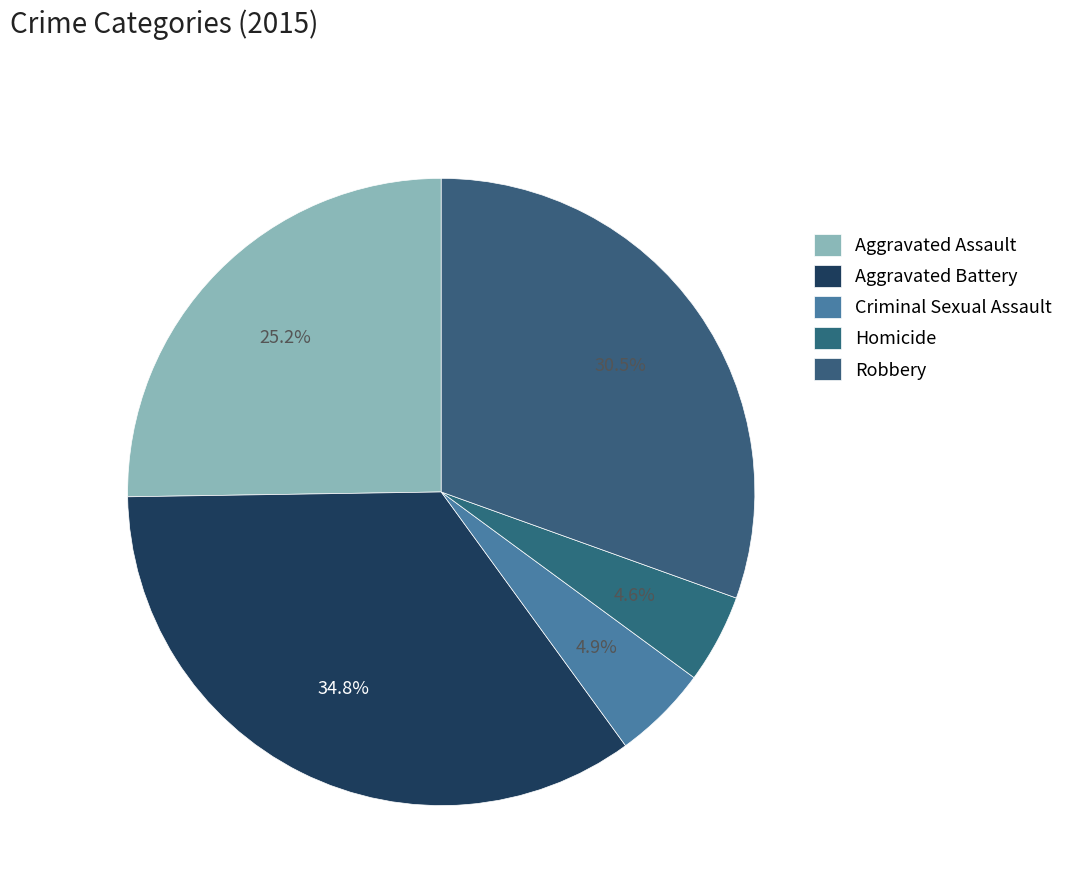

Approximately how many times larger is the value at Criminal Sexual Assault compared to Aggravated Assault?

0.2